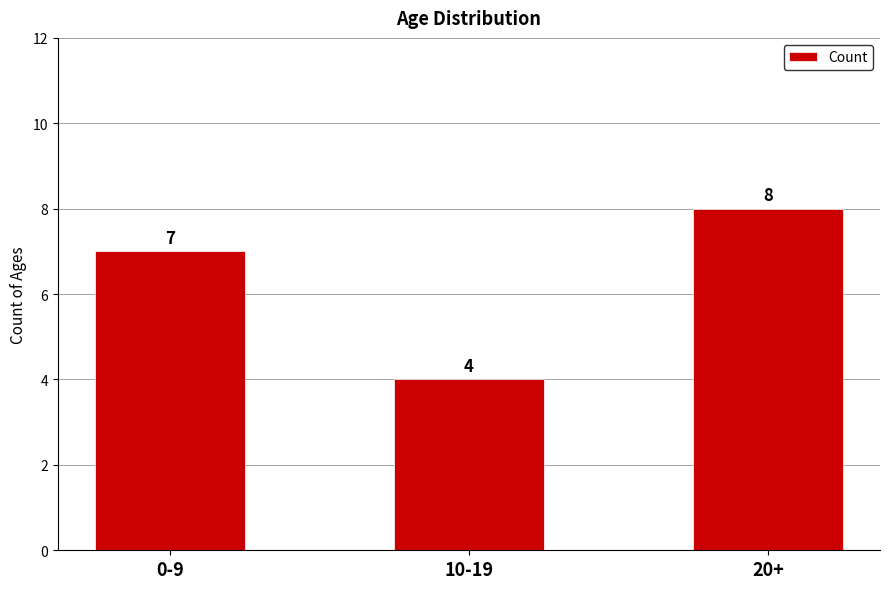

Count the number of data series in this chart.

1